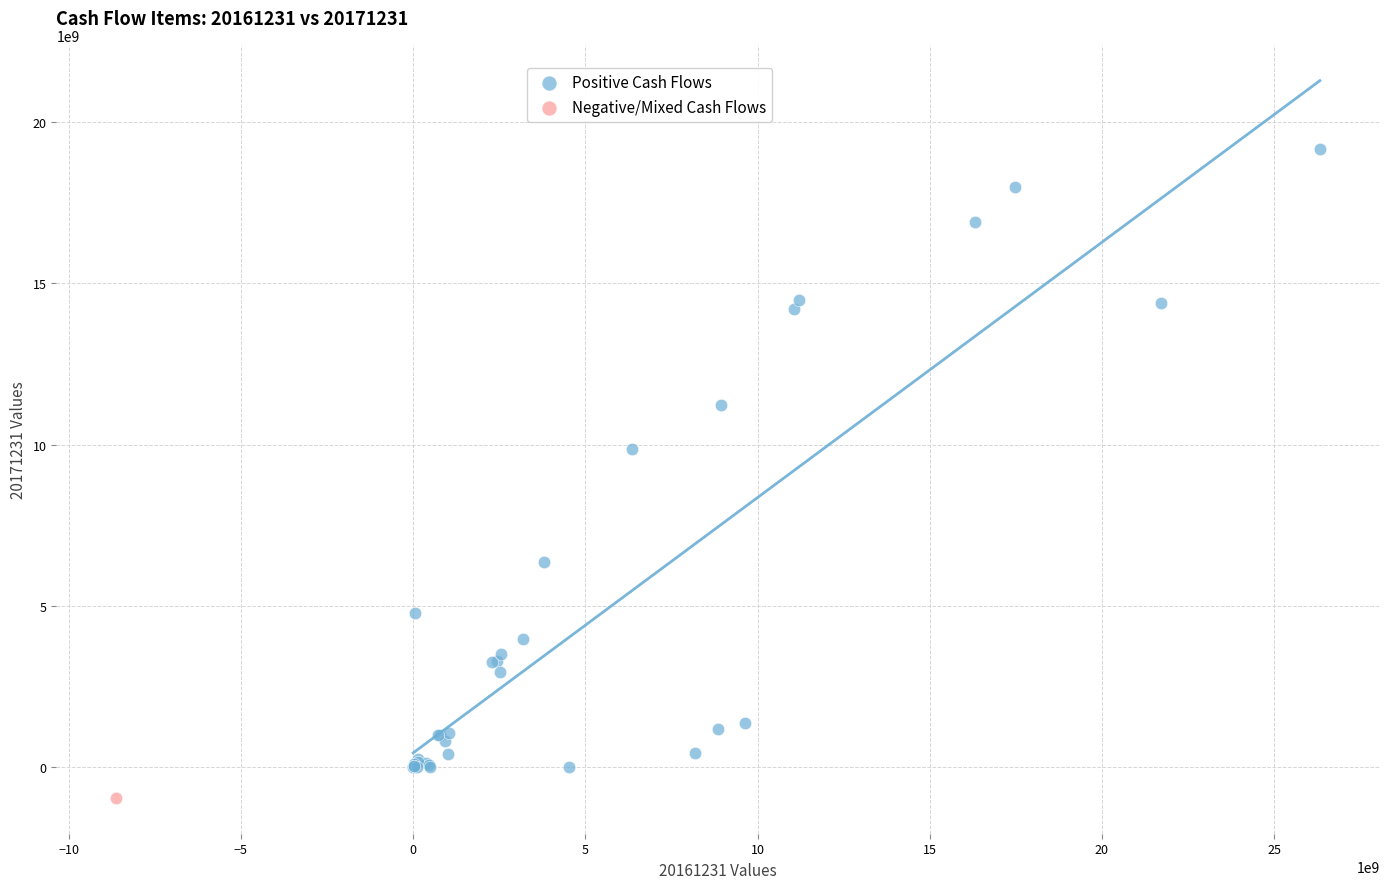

What are all the series names shown in the legend?

Positive Cash Flows, Negative/Mixed Cash Flows